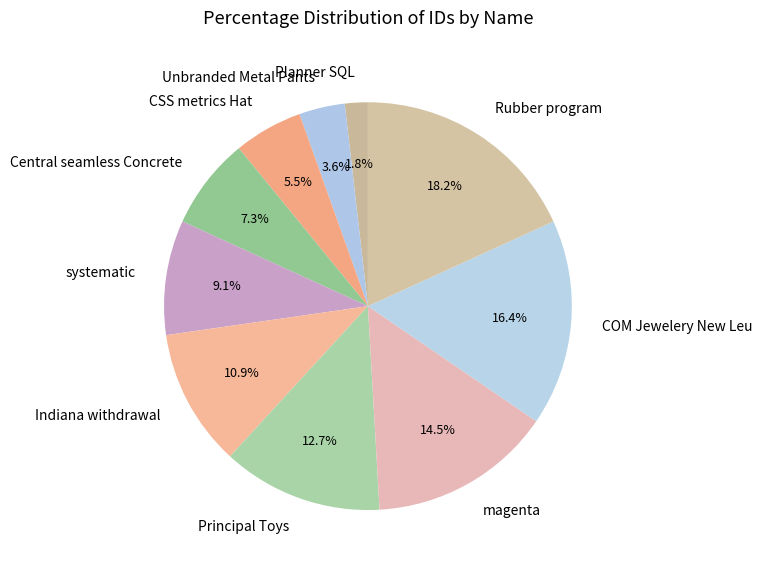

To the nearest percent, what is the difference between the largest and smallest slice percentages?

16%